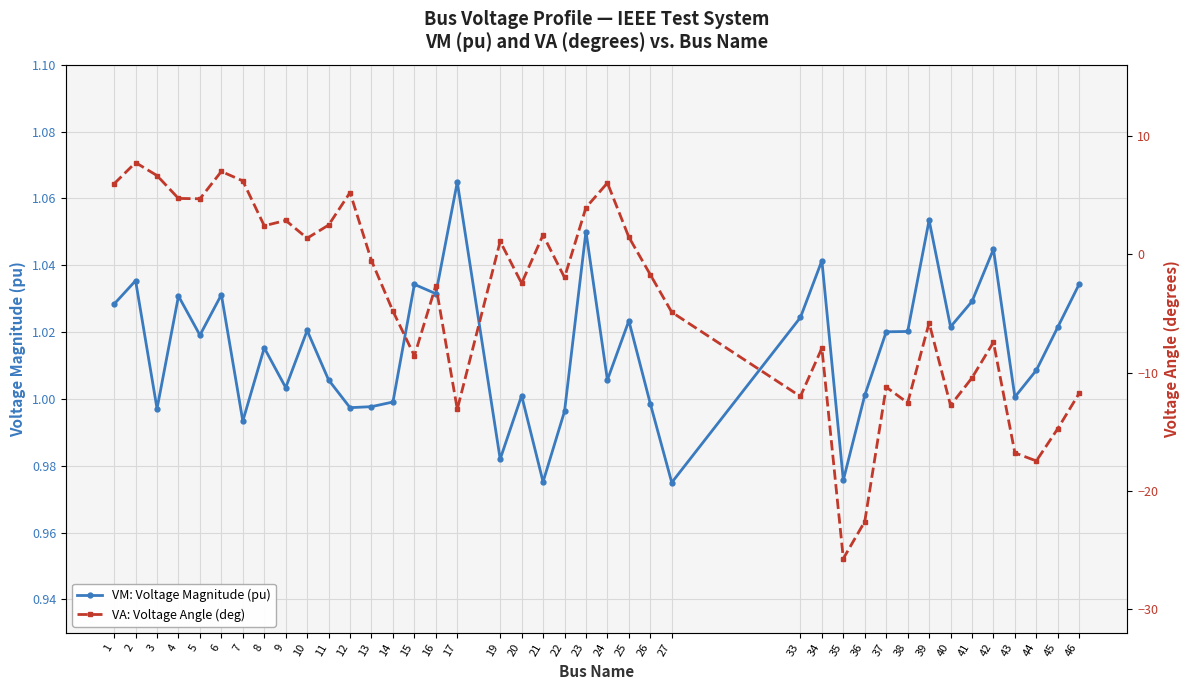

At which category does VA: Voltage Angle (deg) reach its first local peak?

2